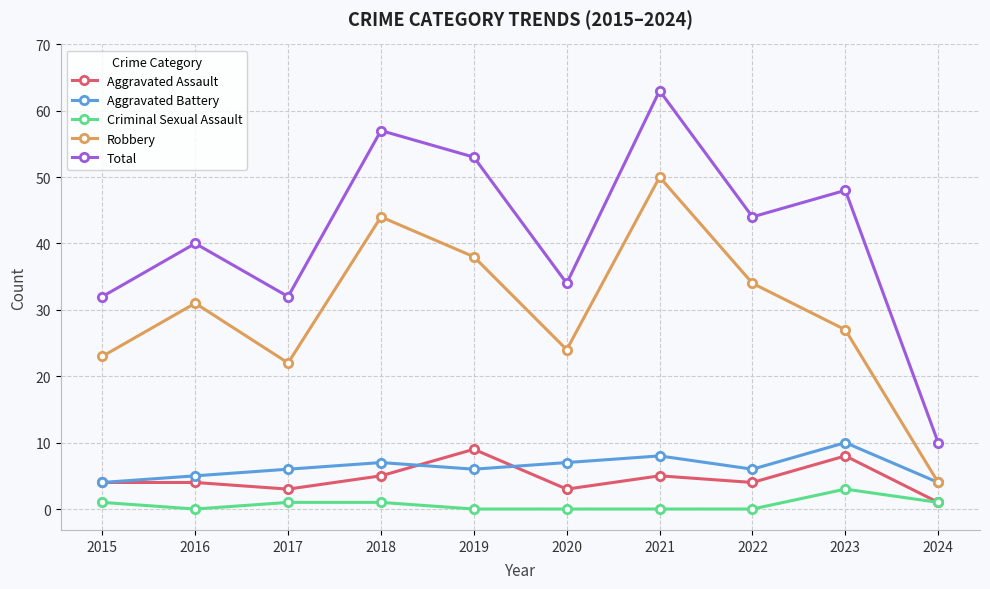

What is the sum of all Total values?

413